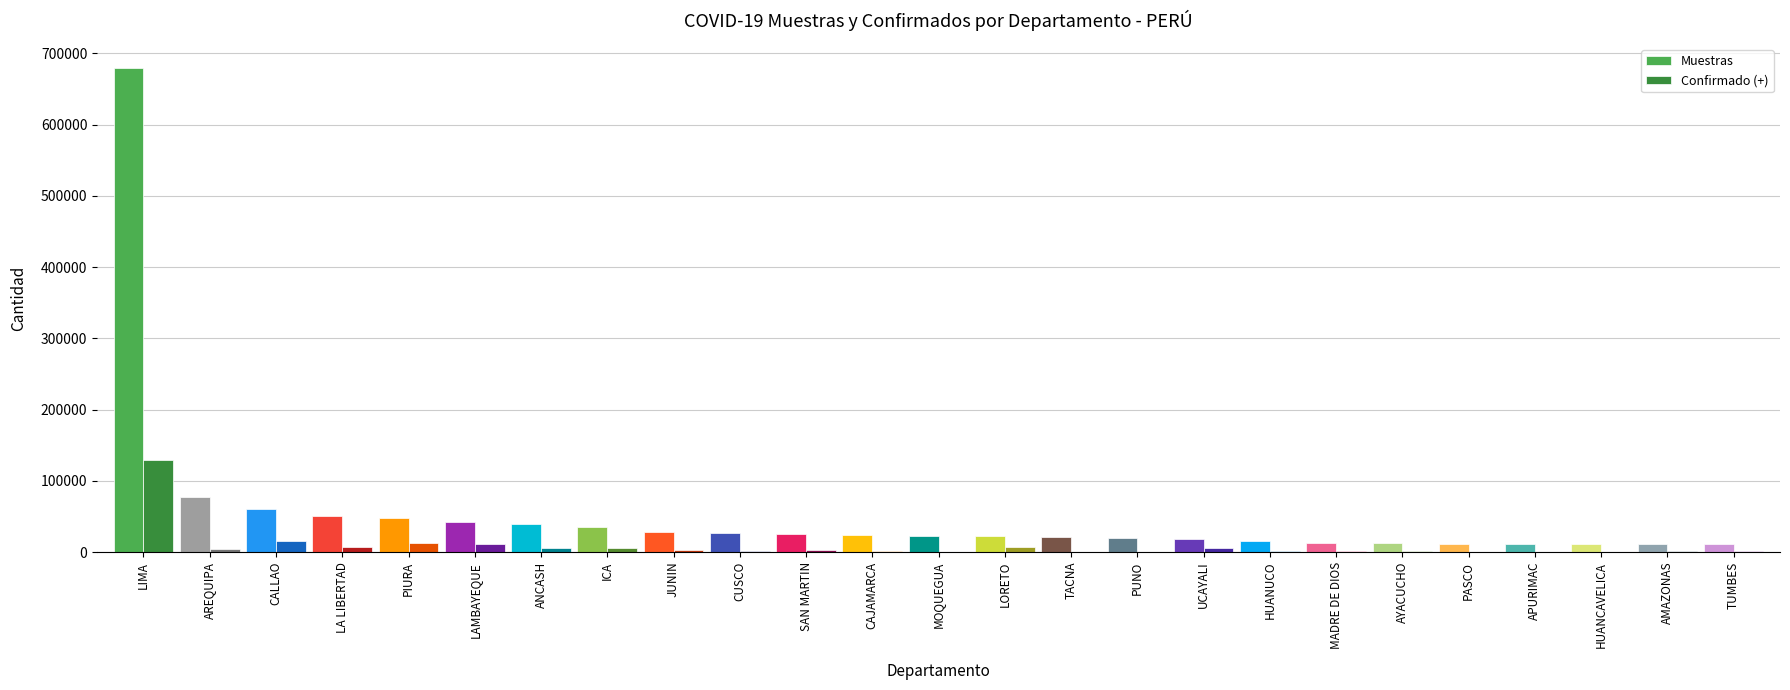

What is the total value across all series at MOQUEGUA?

23891